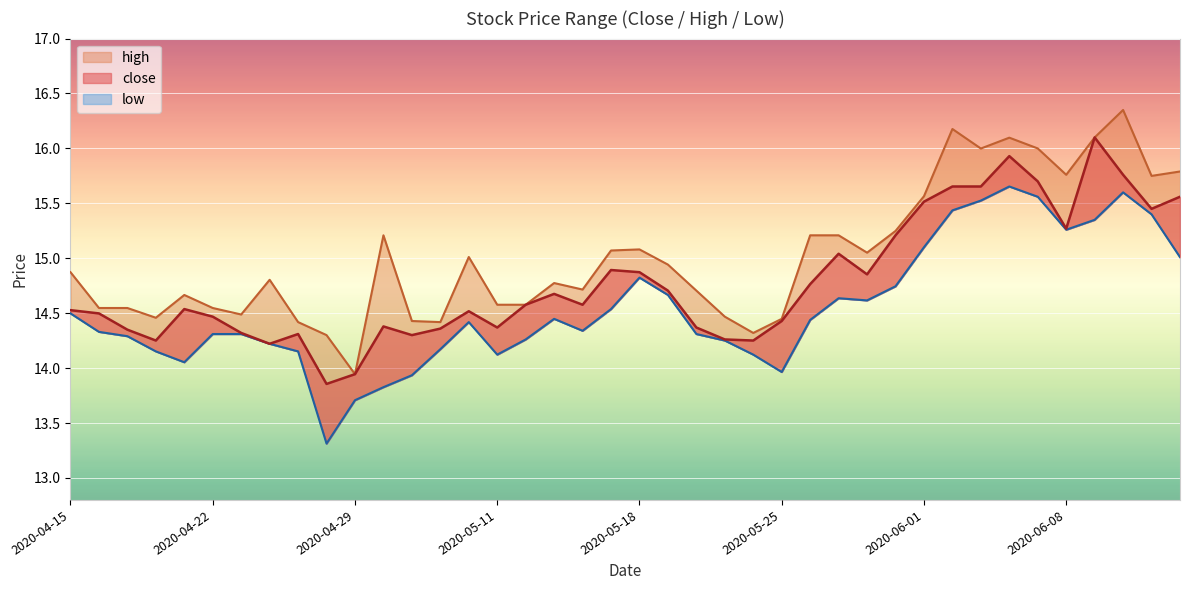

List the labels in order of close value, largest first.

2020-06-09, 2020-06-04, 2020-06-10, 2020-06-05, 2020-06-02, 2020-06-03, 2020-06-12, 2020-06-01, 2020-06-11, 2020-06-08, 2020-05-29, 2020-05-27, 2020-05-15, 2020-05-18, 2020-05-28, 2020-05-26, 2020-05-19, 2020-05-13, 2020-05-12, 2020-05-14, 2020-04-21, 2020-04-15, 2020-05-08, 2020-04-16, 2020-04-22, 2020-05-25, 2020-04-30, 2020-05-11, 2020-05-20, 2020-05-07, 2020-04-17, 2020-04-23, 2020-04-27, 2020-05-06, 2020-05-21, 2020-04-20, 2020-05-22, 2020-04-24, 2020-04-29, 2020-04-28